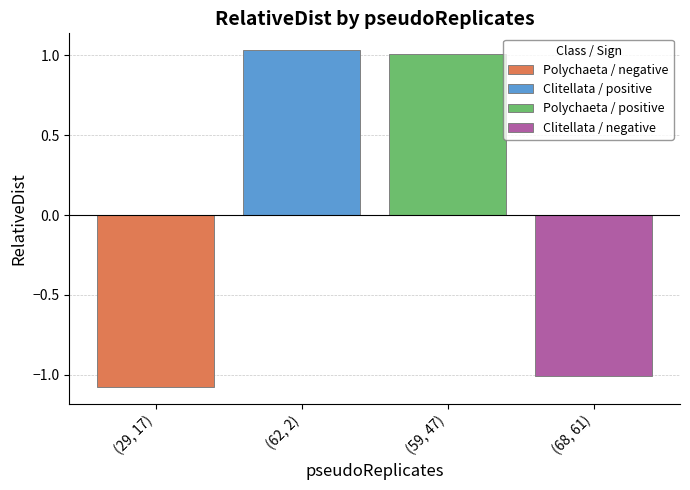

What is the highest value of the Polychaeta / negative series?

-1.1